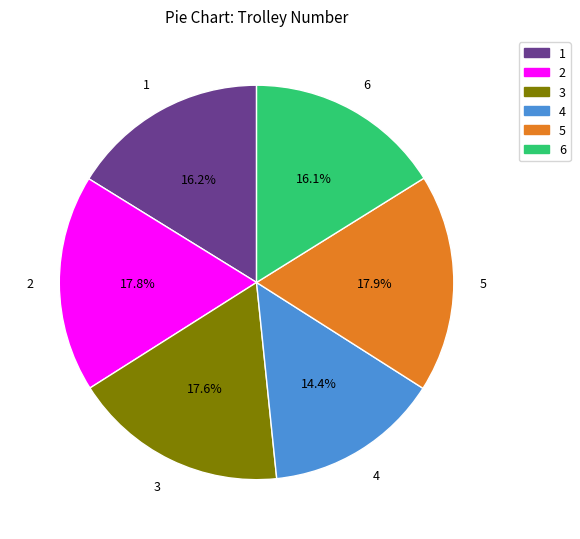

How many segments does this pie chart have?

6